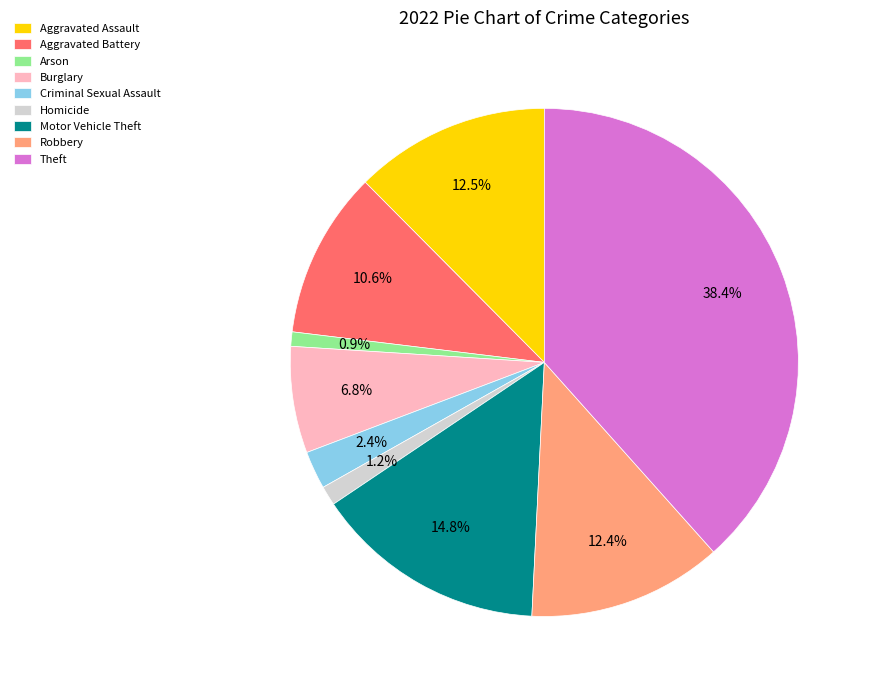

How many slices are in this pie chart?

9